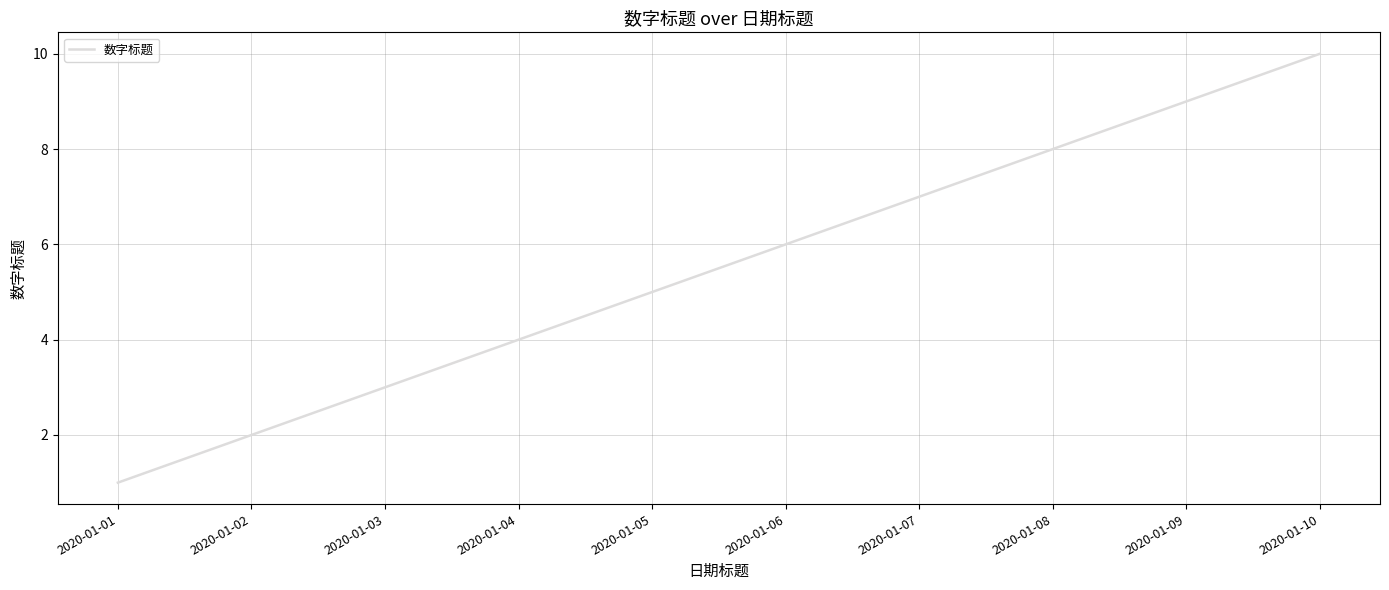

Rank the categories by value from lowest to highest.

2020-01-01, 2020-01-02, 2020-01-03, 2020-01-04, 2020-01-05, 2020-01-06, 2020-01-07, 2020-01-08, 2020-01-09, 2020-01-10